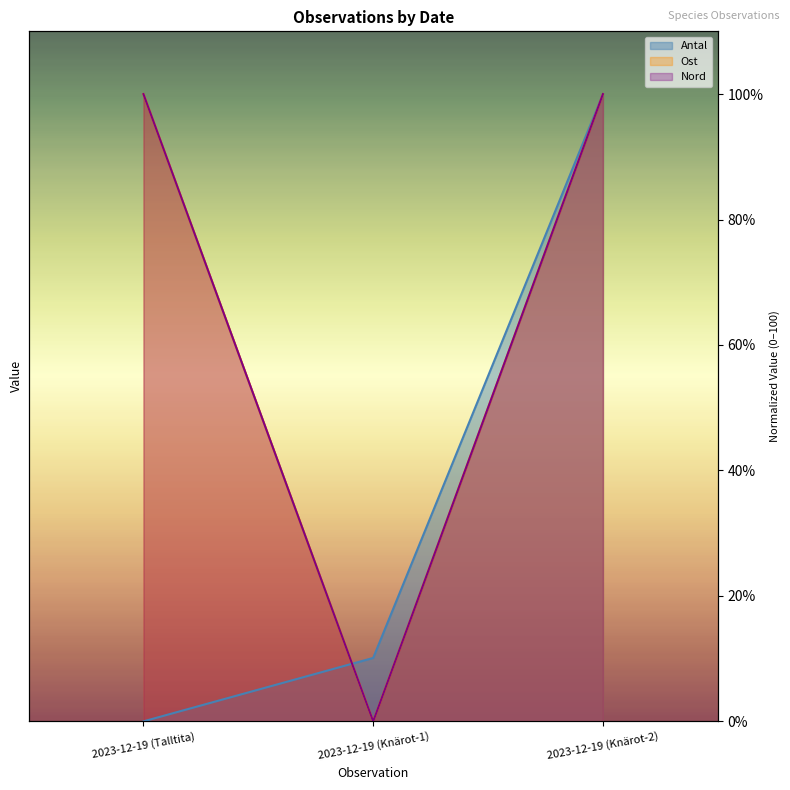

What is the maximum value shown in the chart?

100.0